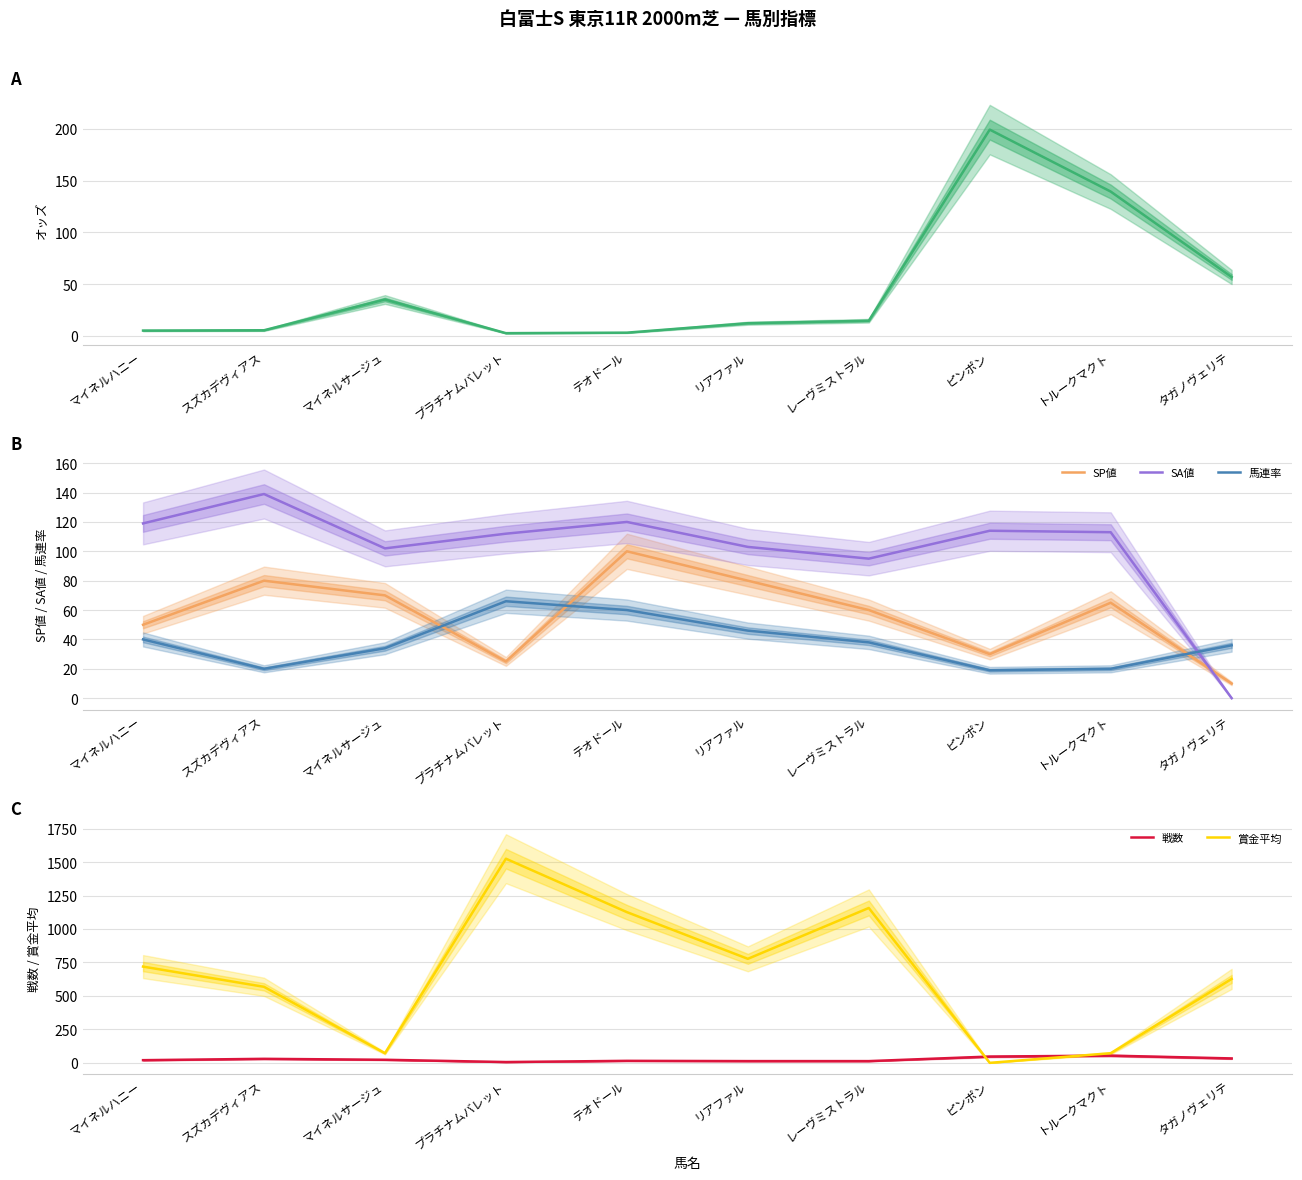

Rank the series by their maximum value, from lowest to highest.

戦数, 馬連率, SP値, SA値, オッズ, 賞金平均